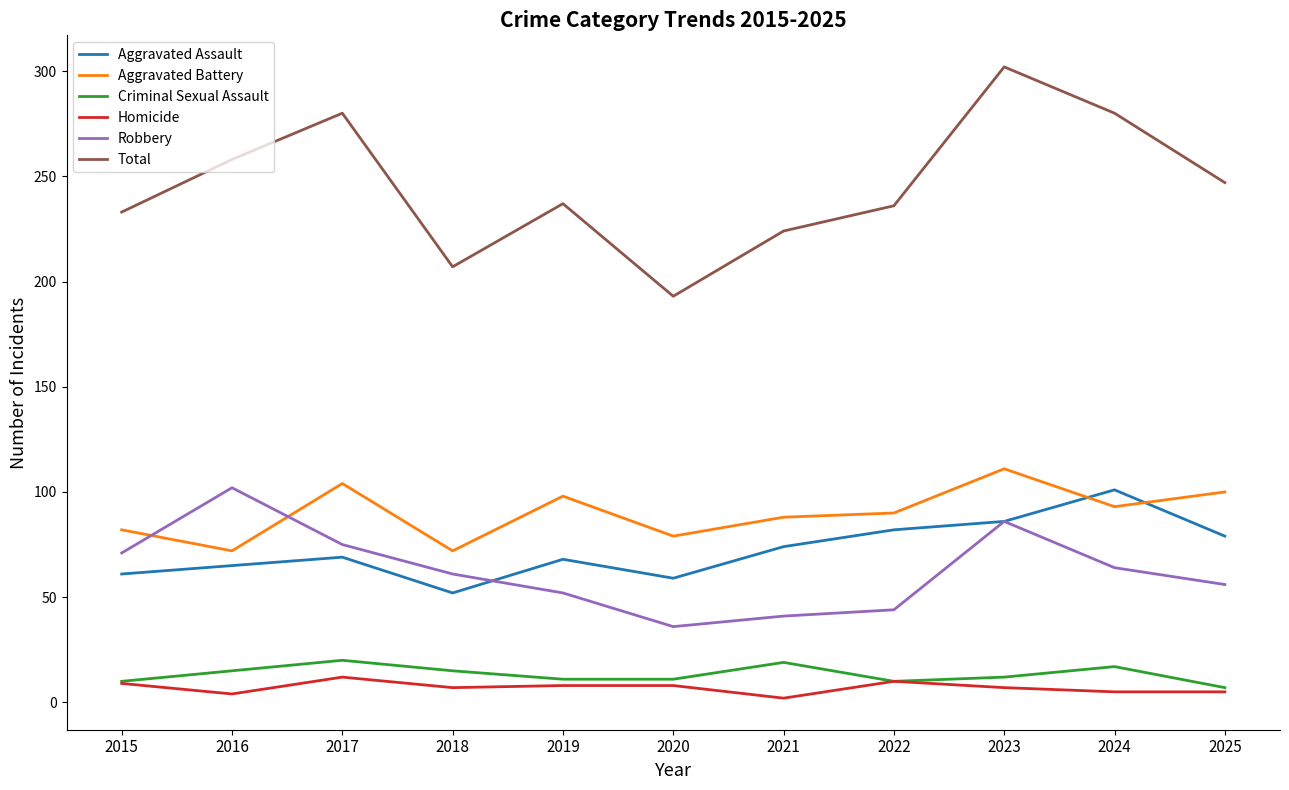

True or false: Criminal Sexual Assault and Aggravated Assault cross at least once.

False